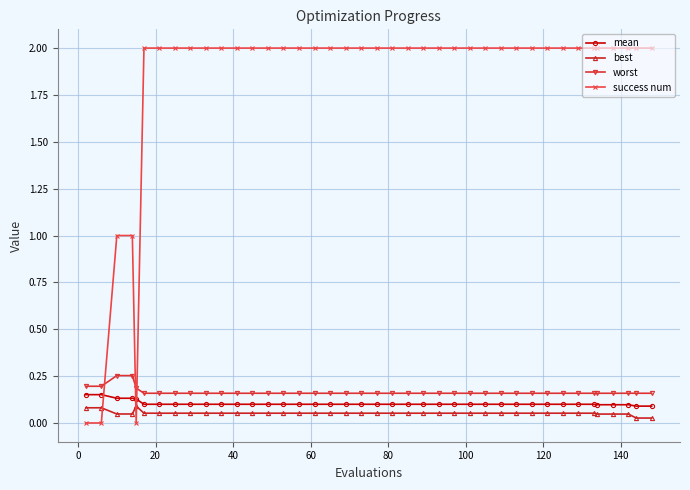

Which series has the largest total across all categories?

success num